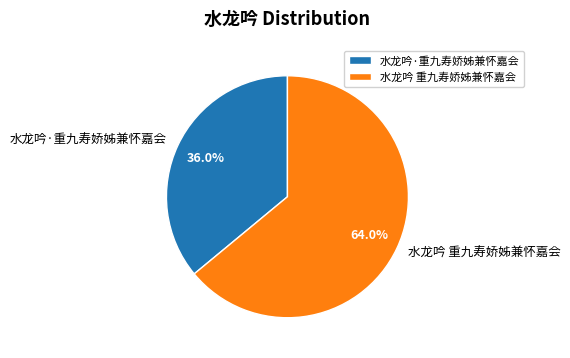

What is the largest slice in the pie chart?

水龙吟 重九寿娇姊兼怀嘉会